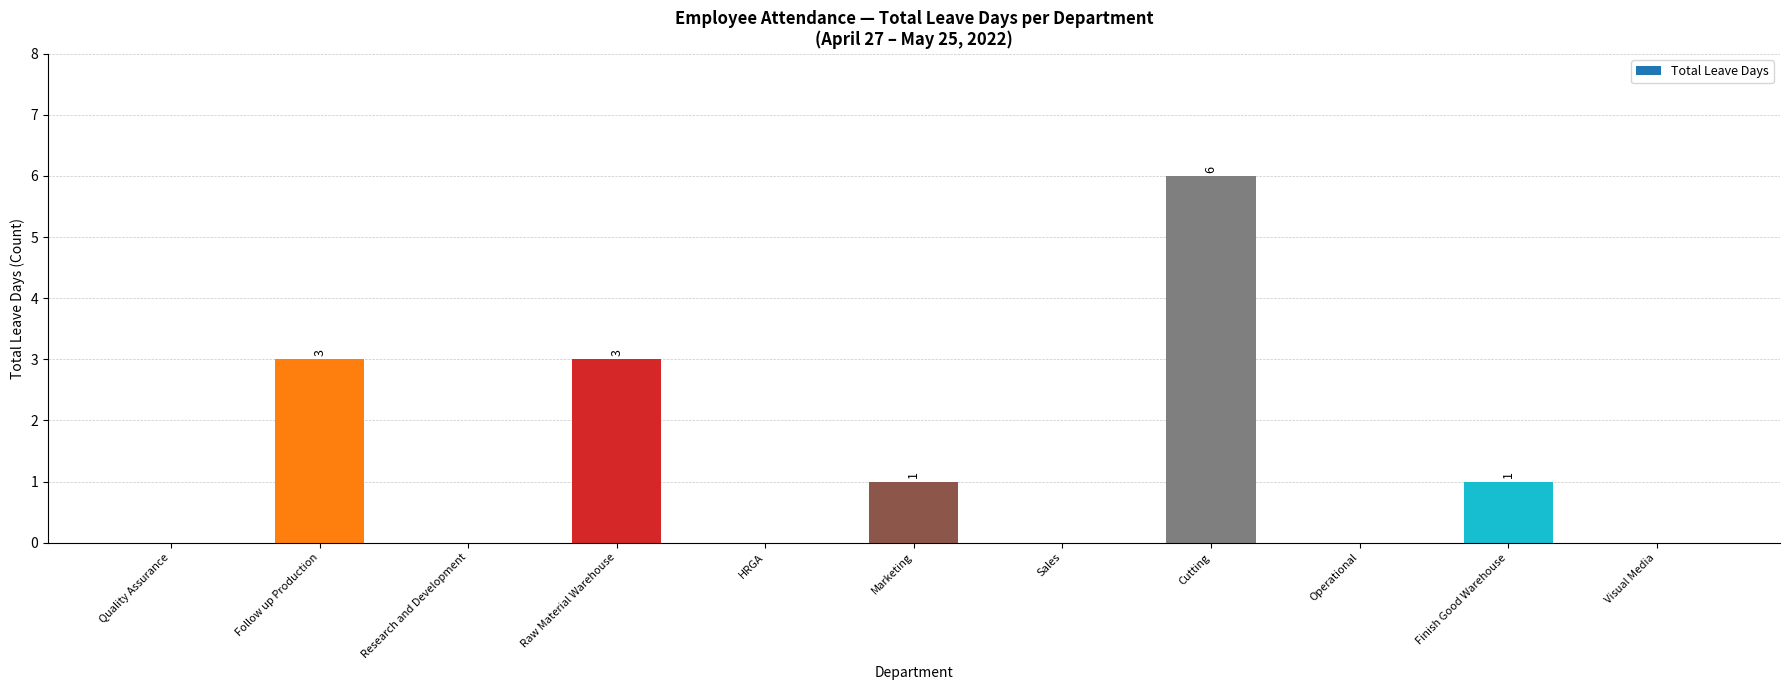

Which category has the highest value across all series?

Cutting